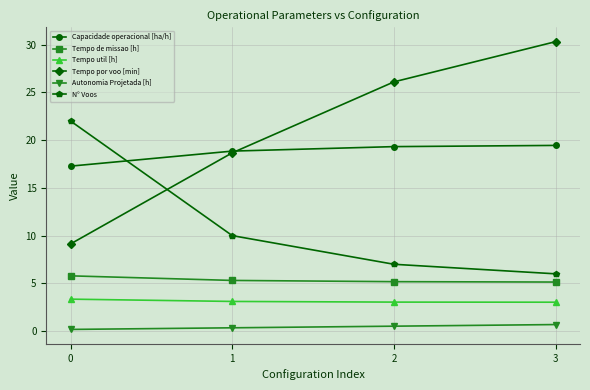

True or false: Autonomia Projetada [h] and Tempo de missao [h] cross at least once.

False